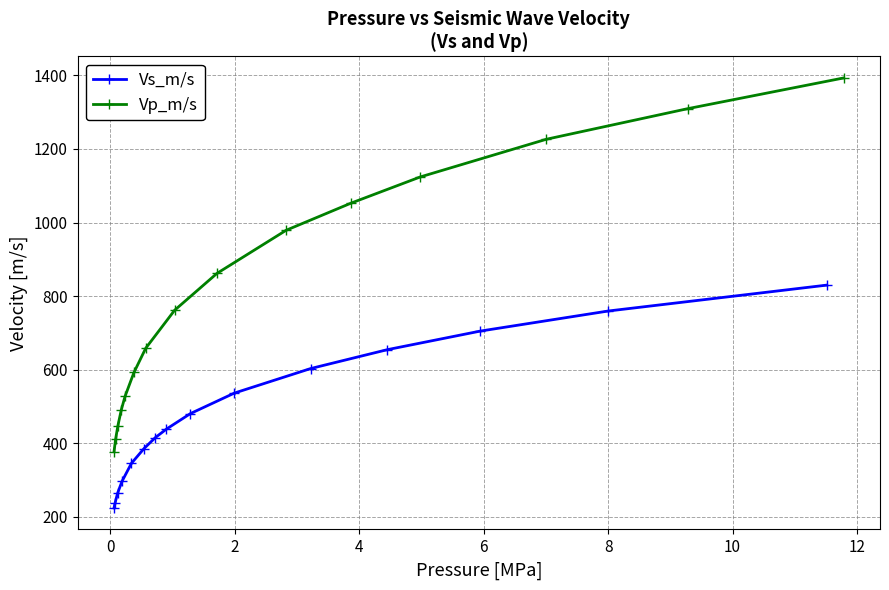

True or false: Vs_m/s and Vp_m/s intersect in this chart.

False